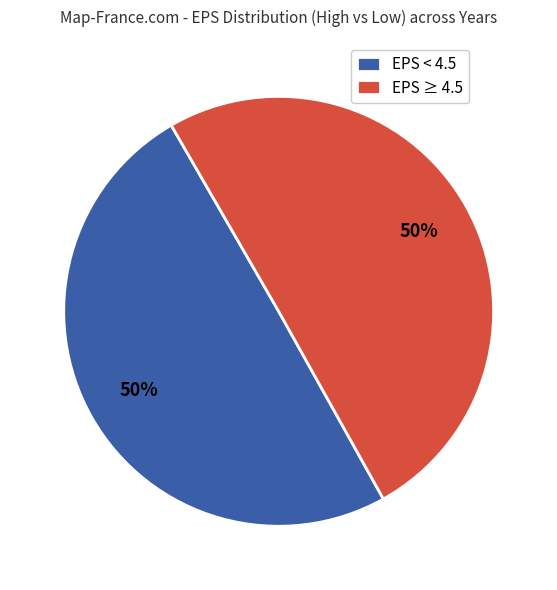

To the nearest percent, what is the average slice percentage?

50%